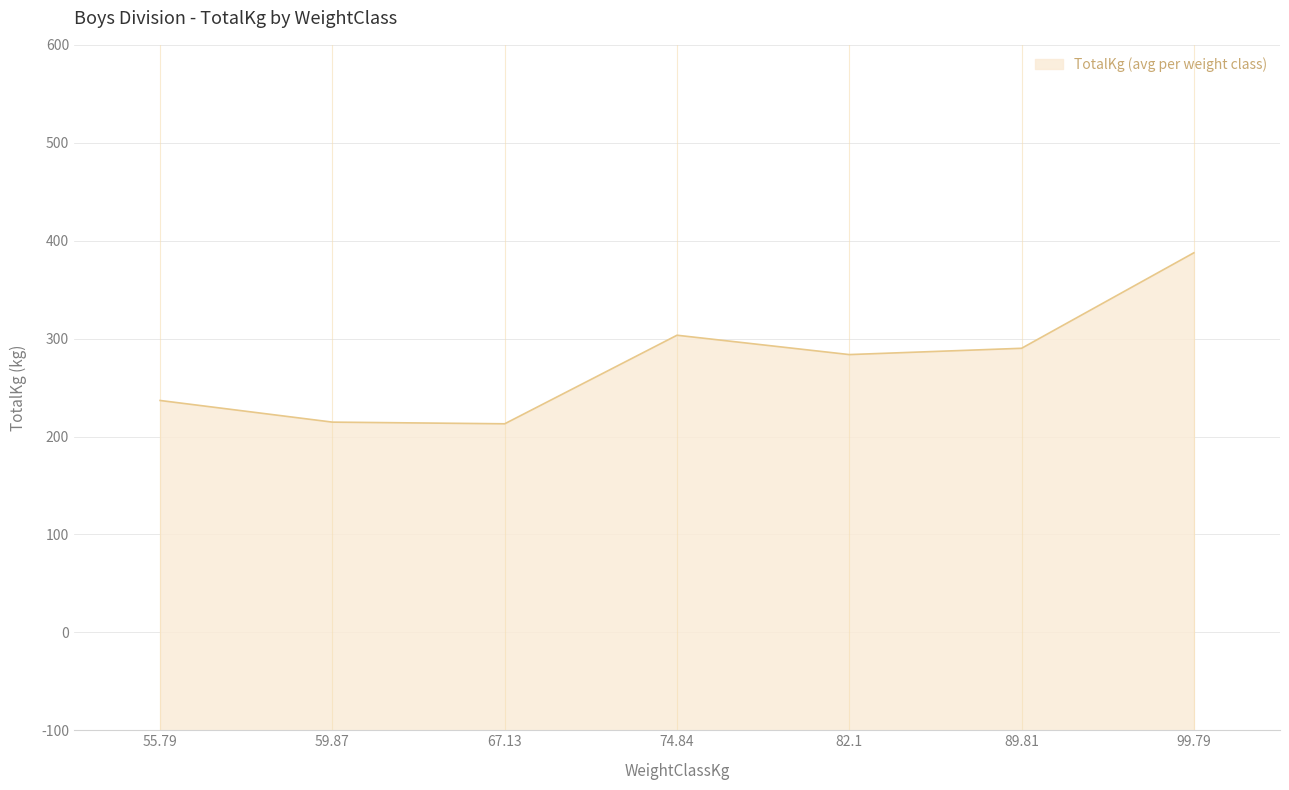

Does the chart have visible grid lines?

Yes